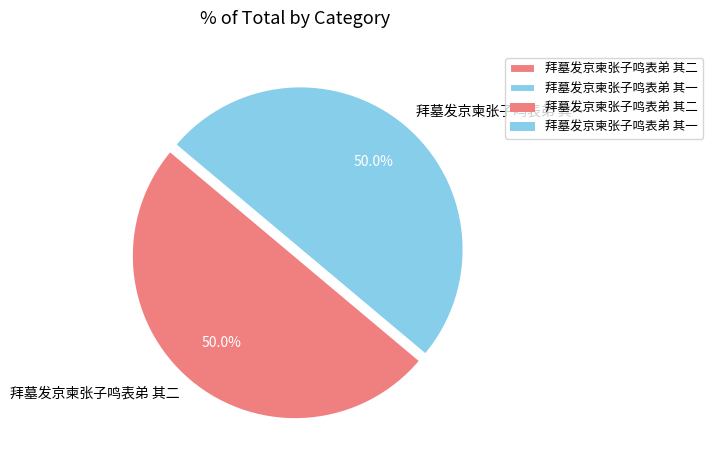

What is the ratio of the value at 拜墓发京柬张子鸣表弟 其二 to the value at 拜墓发京柬张子鸣表弟 其一?

1.0